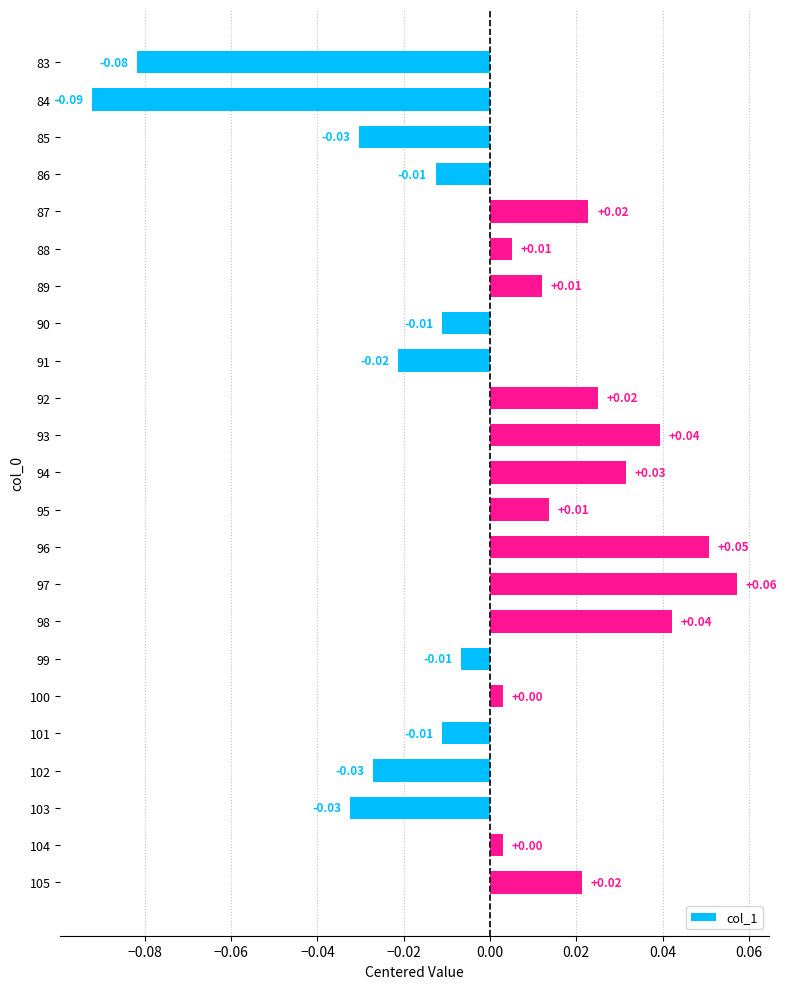

Which category has the lowest value across all series?

84